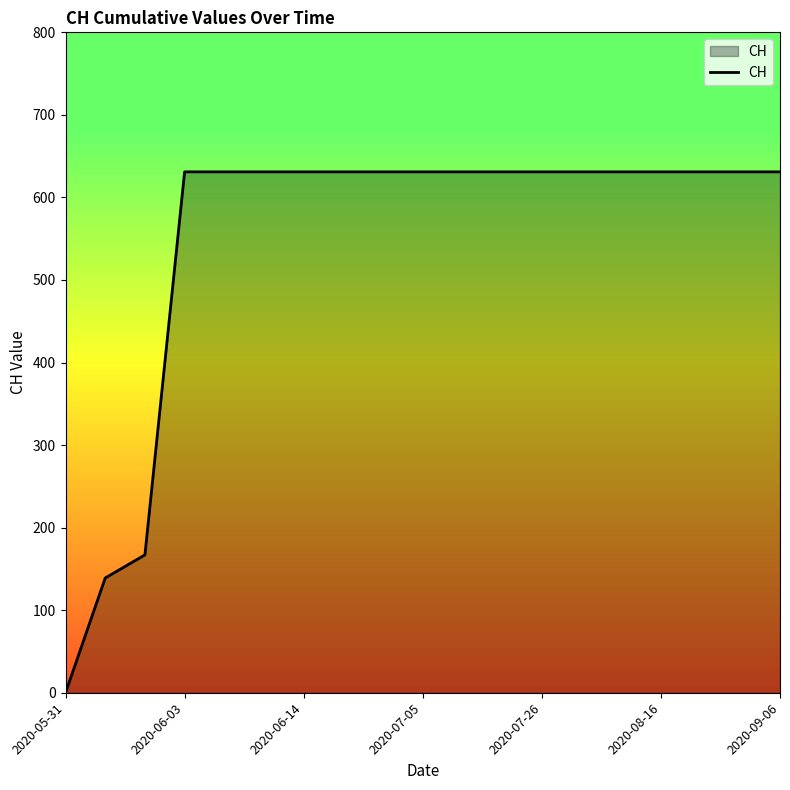

What is the maximum value shown in the chart?

631